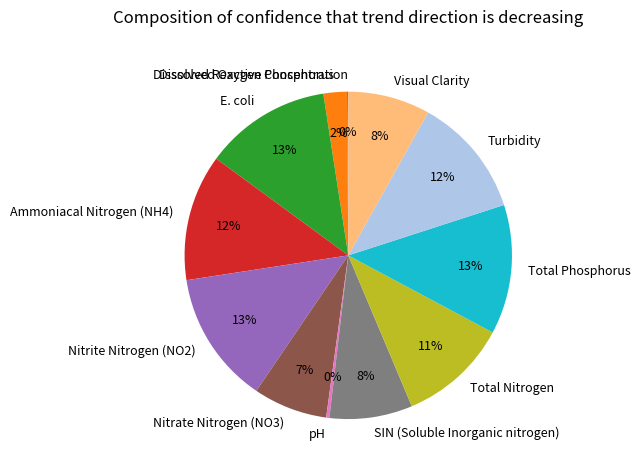

To the nearest percent, what portion does E. coli represent?

13%